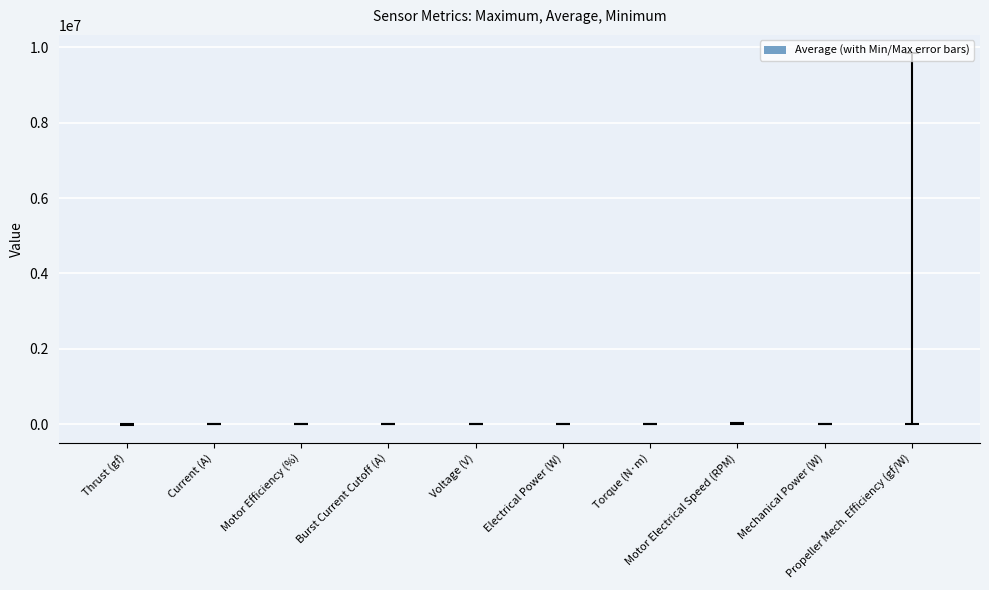

What is the minimum value shown in the chart?

-223.0